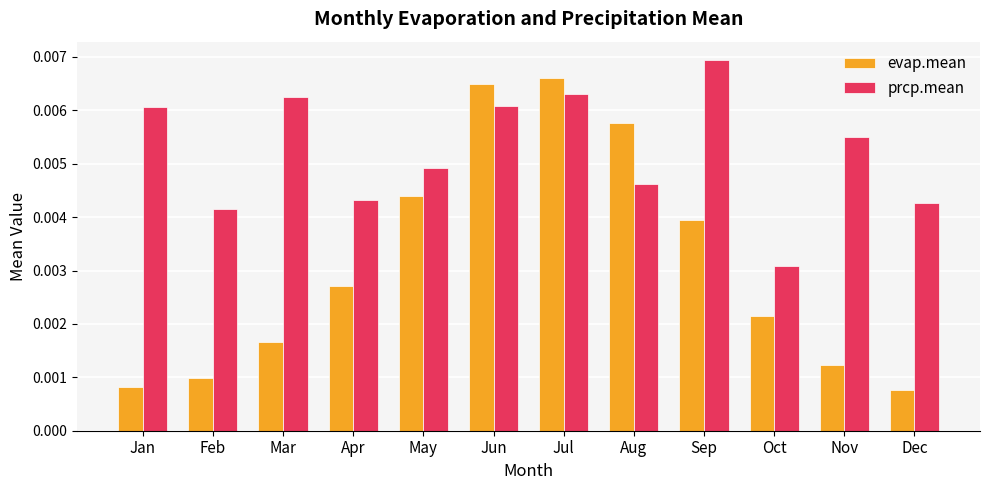

Which series has the largest range (max minus min)?

evap.mean